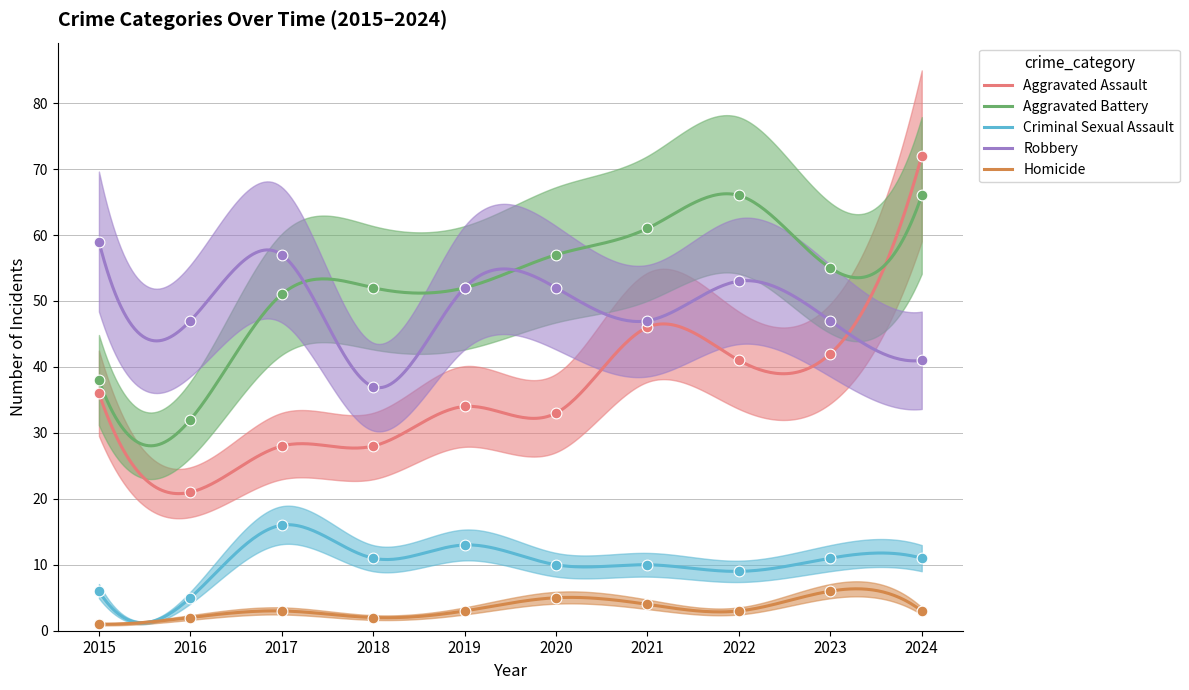

Which series reaches the minimum Y coordinate?

Homicide